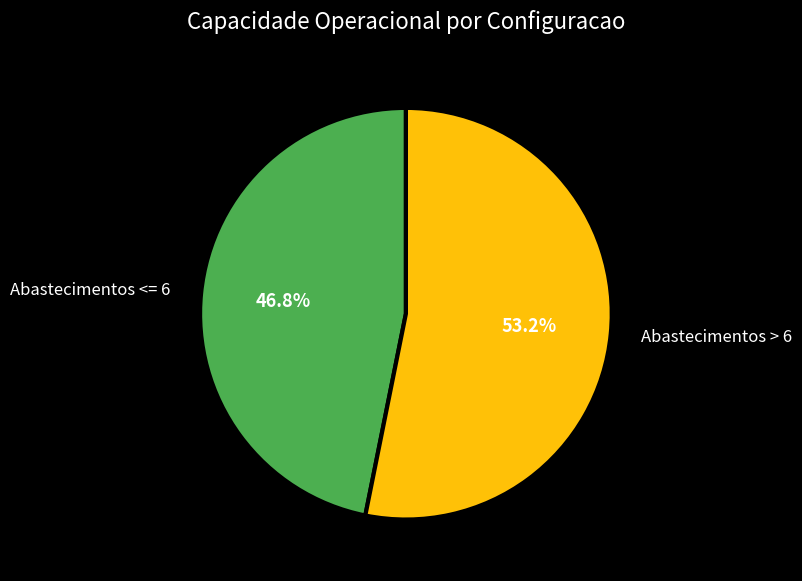

Which category accounts for the majority?

Abastecimentos > 6